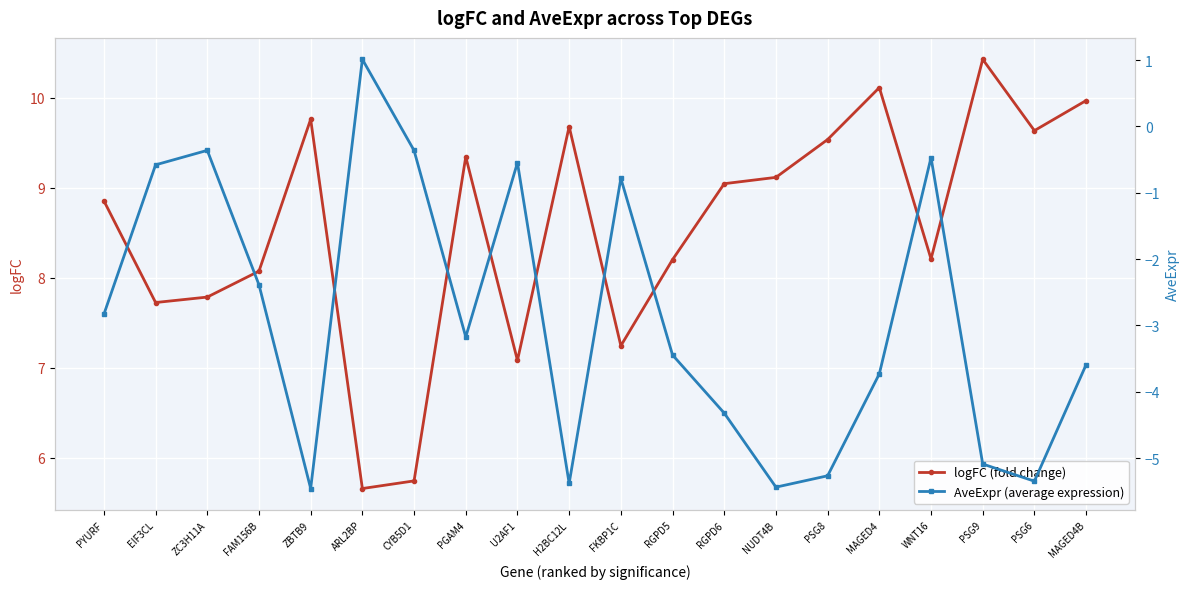

Reading left to right, transcribe all the data shown in this chart.

logFC (fold change): PYURF=8.9	EIF3CL=7.7	ZC3H11A=7.8	FAM156B=8.1	ZBTB9=9.8	ARL2BP=5.7	CYB5D1=5.7	PGAM4=9.3	U2AF1=7.1	H2BC12L=9.7	FKBP1C=7.2	RGPD5=8.2	RGPD6=9.0	NUDT4B=9.1	PSG8=9.5	MAGED4=10.1	WNT16=8.2	PSG9=10.4	PSG6=9.6	MAGED4B=10.0
AveExpr (average expression): PYURF=-2.8	EIF3CL=-0.6	ZC3H11A=-0.4	FAM156B=-2.4	ZBTB9=-5.5	ARL2BP=1.0	CYB5D1=-0.4	PGAM4=-3.2	U2AF1=-0.5	H2BC12L=-5.4	FKBP1C=-0.8	RGPD5=-3.4	RGPD6=-4.3	NUDT4B=-5.4	PSG8=-5.3	MAGED4=-3.7	WNT16=-0.5	PSG9=-5.1	PSG6=-5.3	MAGED4B=-3.6